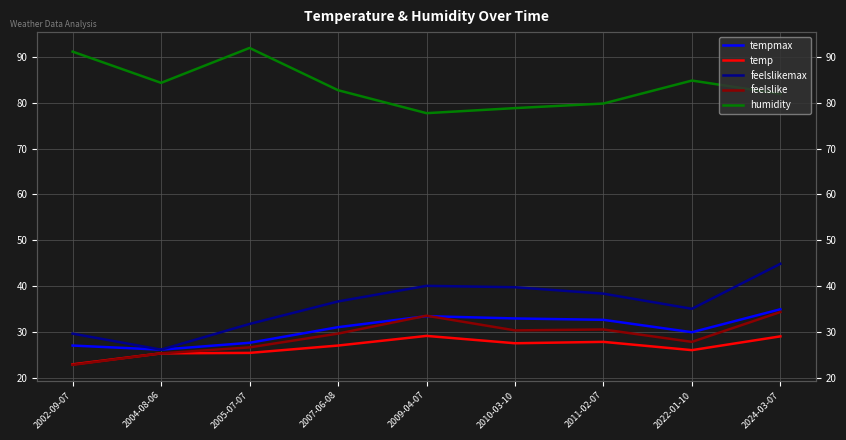

At which category is the sum across all series the highest?

2024-03-07